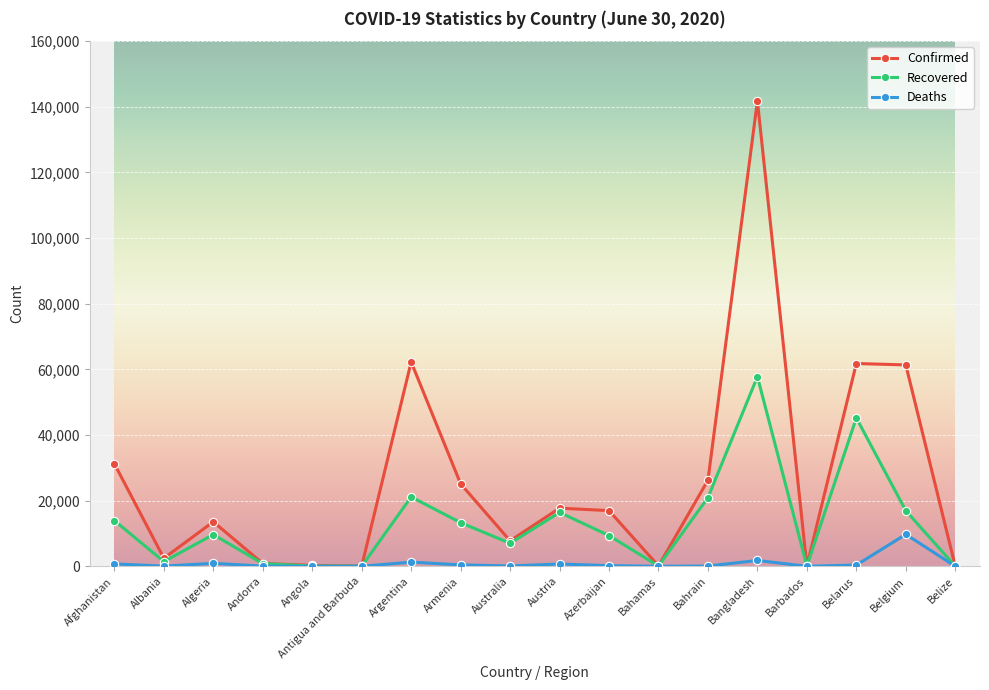

At which category does Recovered reach its first local valley?

Albania